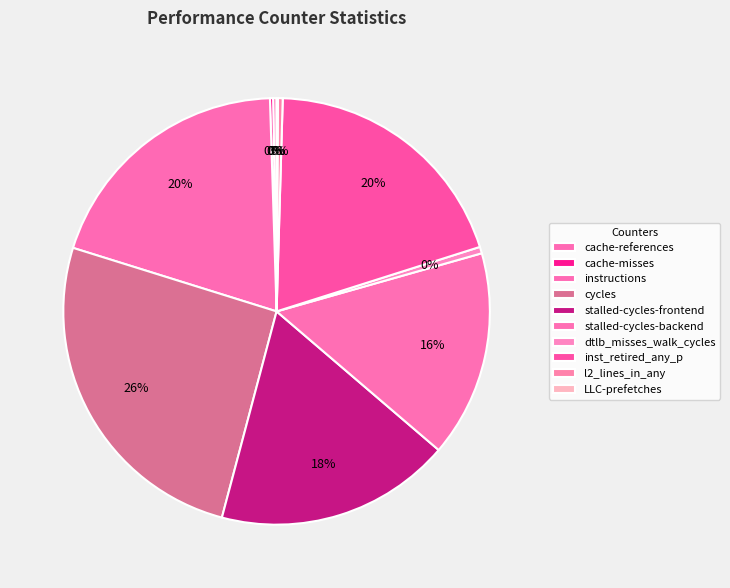

What is the largest slice in the pie chart?

cycles